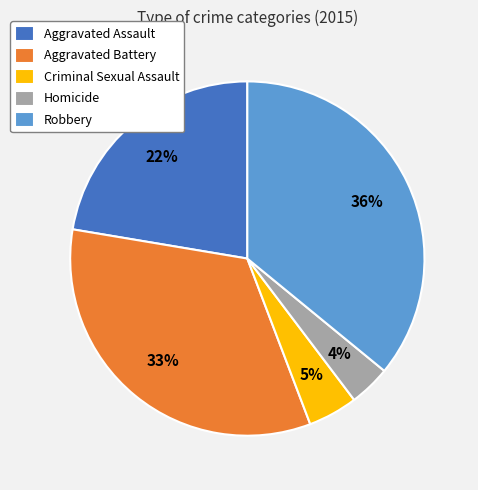

What is the ratio of the value at Robbery to the value at Aggravated Assault?

1.6